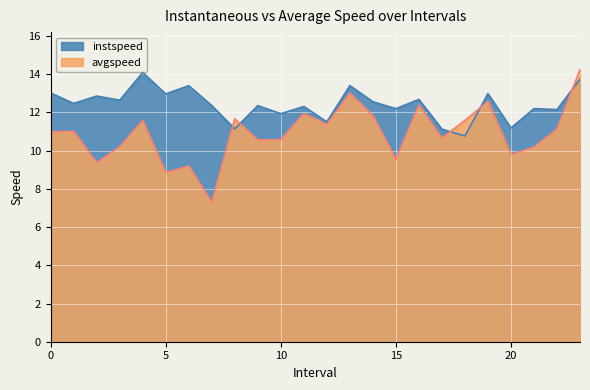

Which category has the lowest value across all series?

7.0